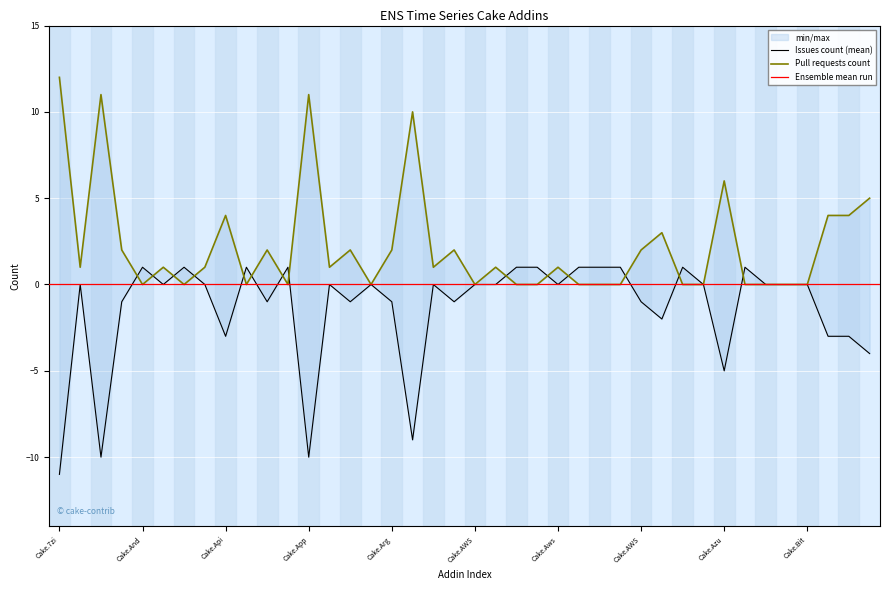

At which category does the chart reach its peak across all series?

Cake.7zi